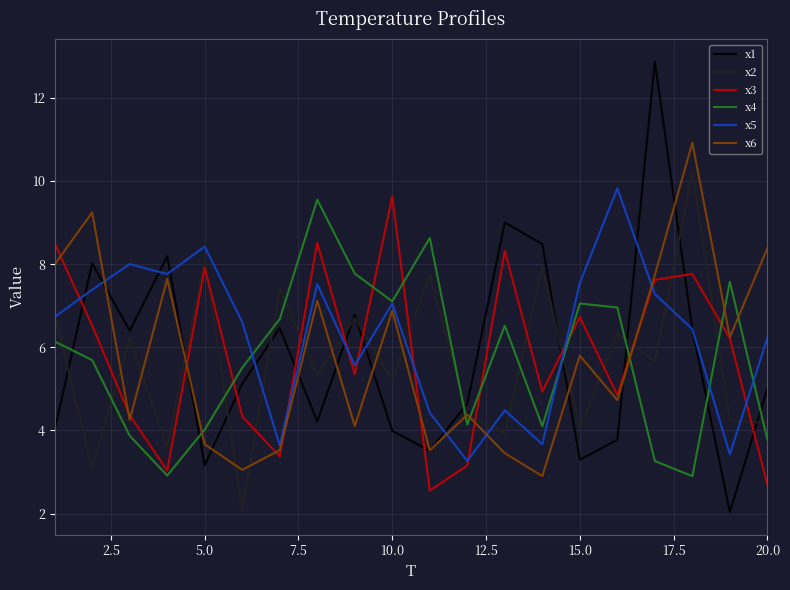

What is the lowest value of the x4 series?

2.9